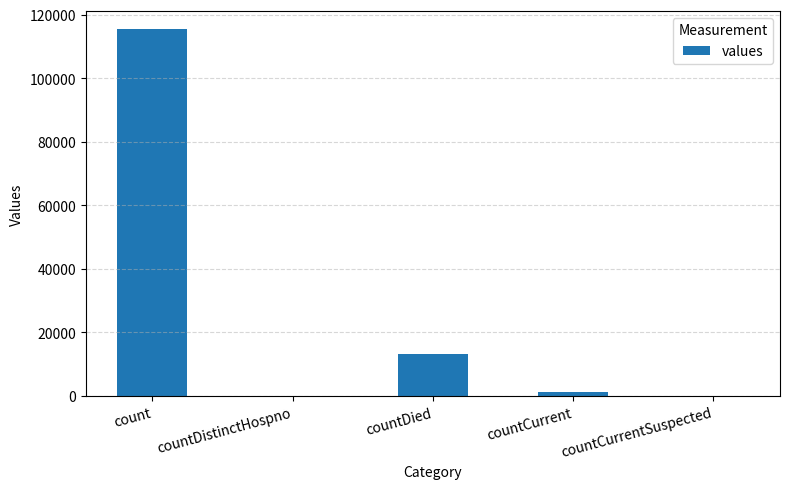

The value at count is 115379. True or false?

True